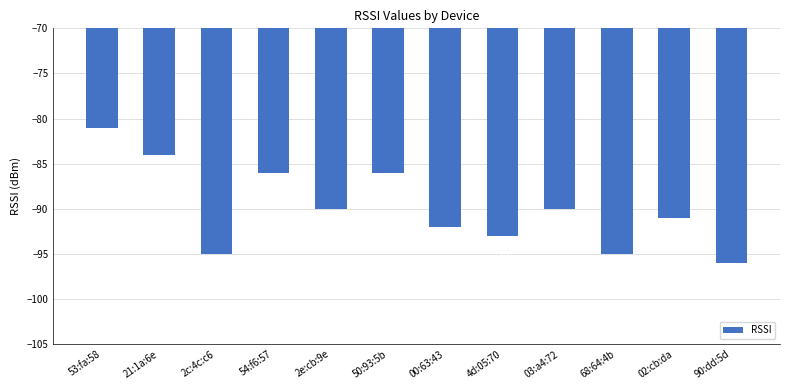

What is the difference between the values at 00:63:43 and 03:a4:72?

2